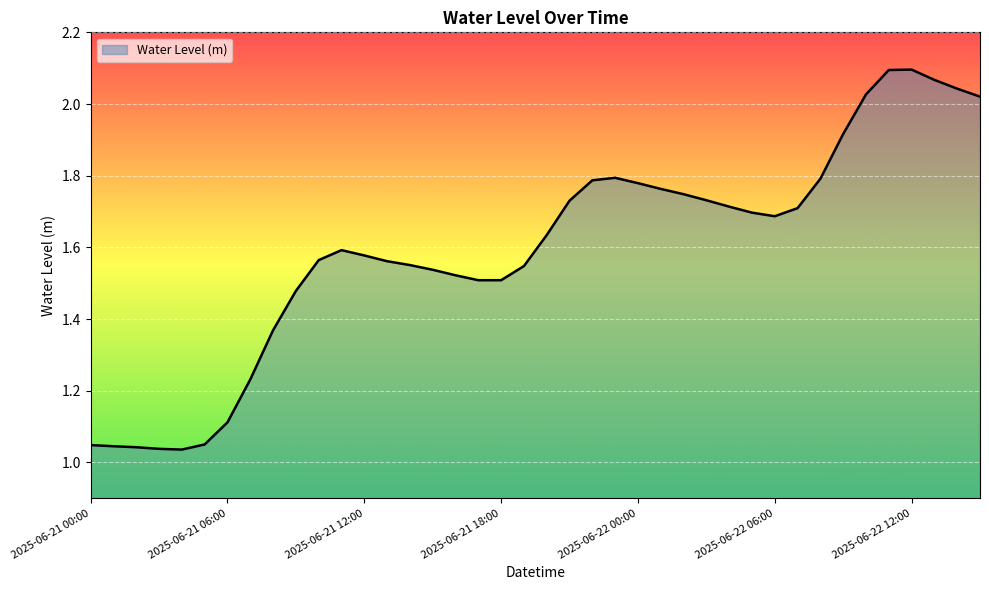

What is the label of the 28th point from the right?

2025-06-21 12:00